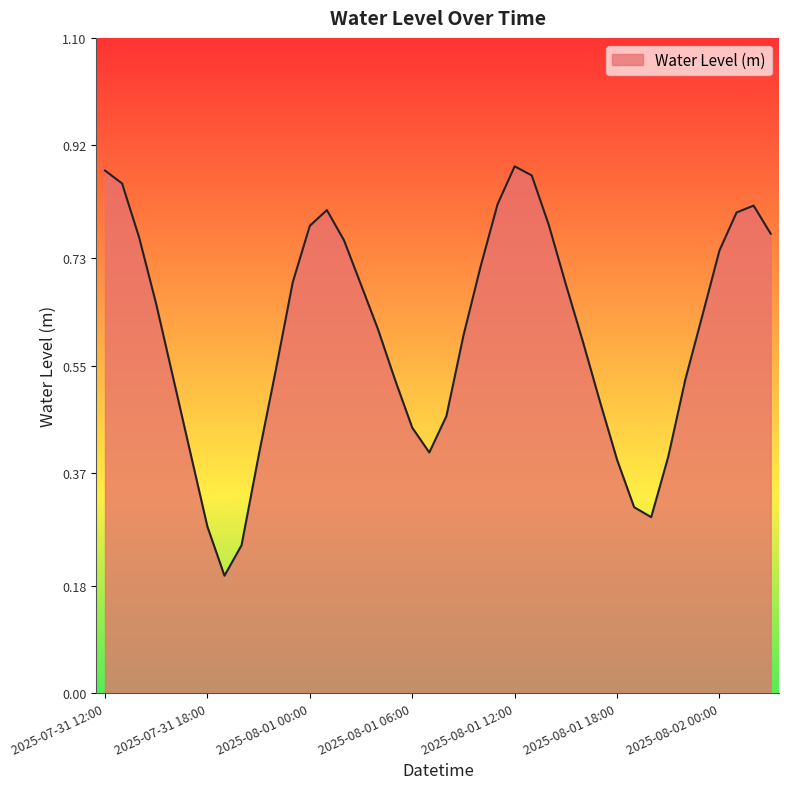

True or false: the data has more than 2 interior local peaks.

True